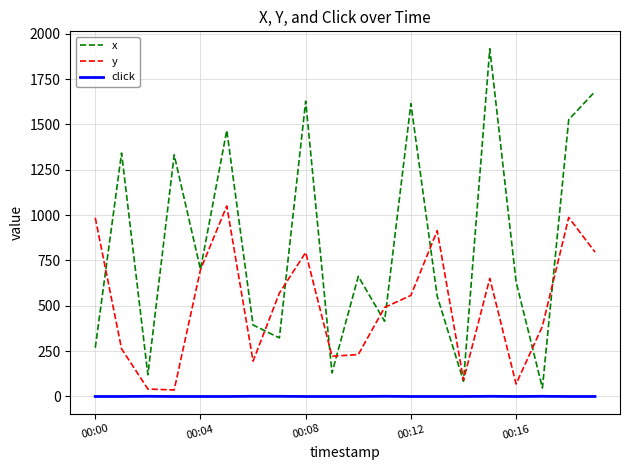

Rank the series by their average value, from highest to lowest.

x, y, click